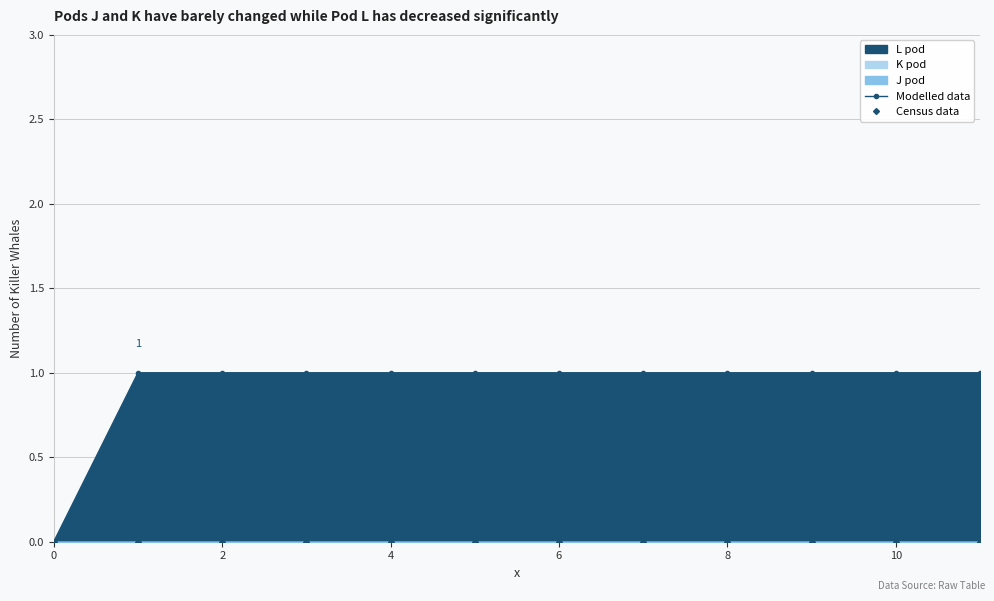

What is the maximum value shown in the chart?

1